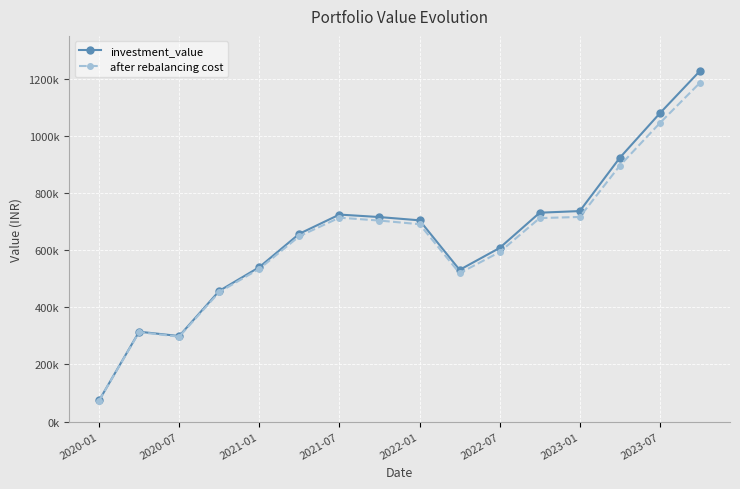

What are all the series names shown in the legend?

investment_value, after rebalancing cost